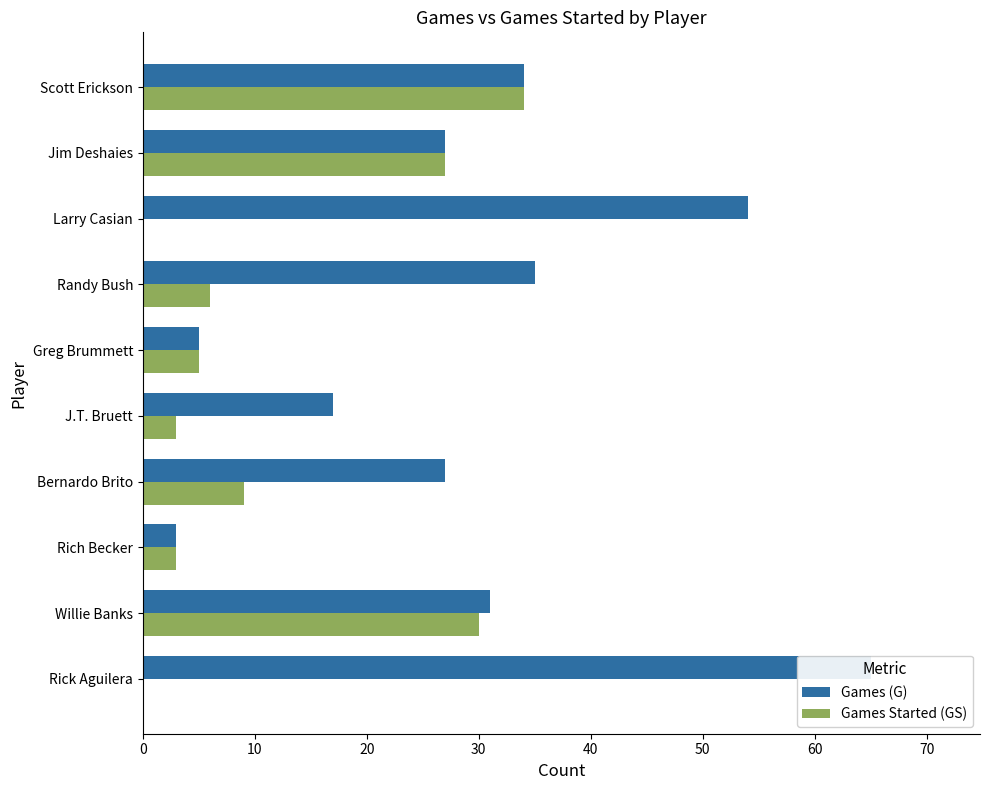

What is the sum of the Games Started (GS) values at Greg Brummett and Bernardo Brito?

14